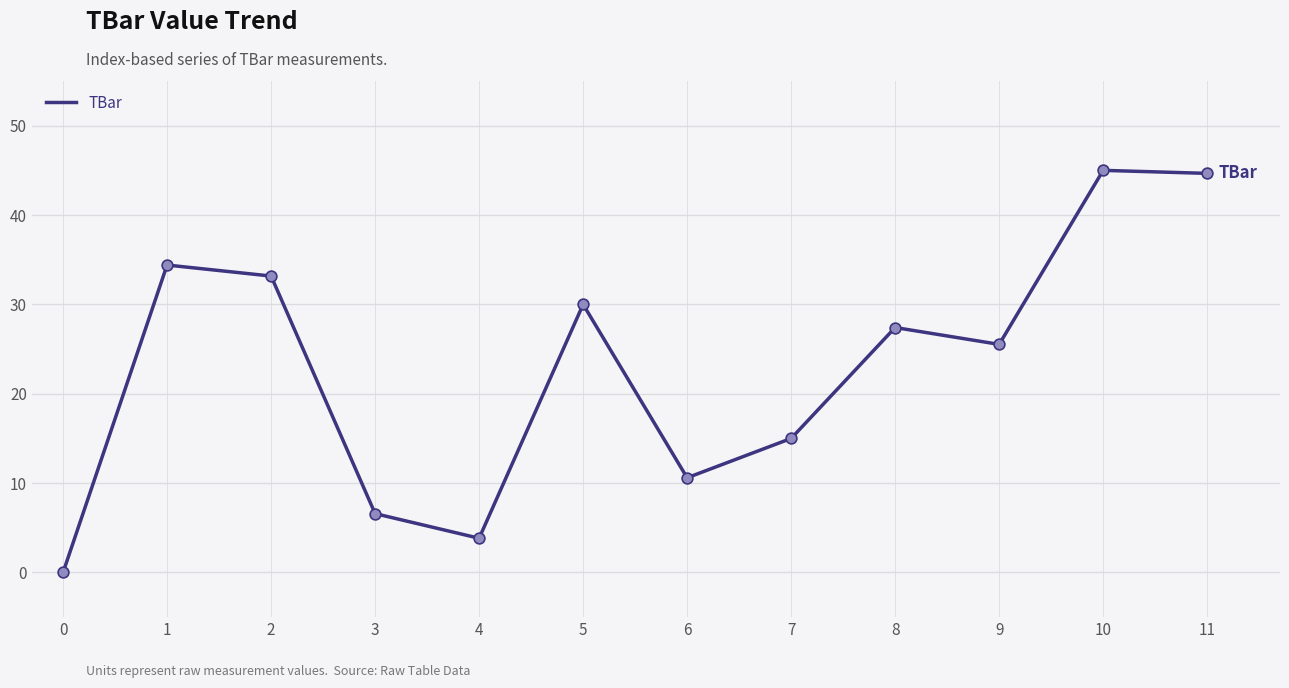

Between 4 and 3, which is larger?

3